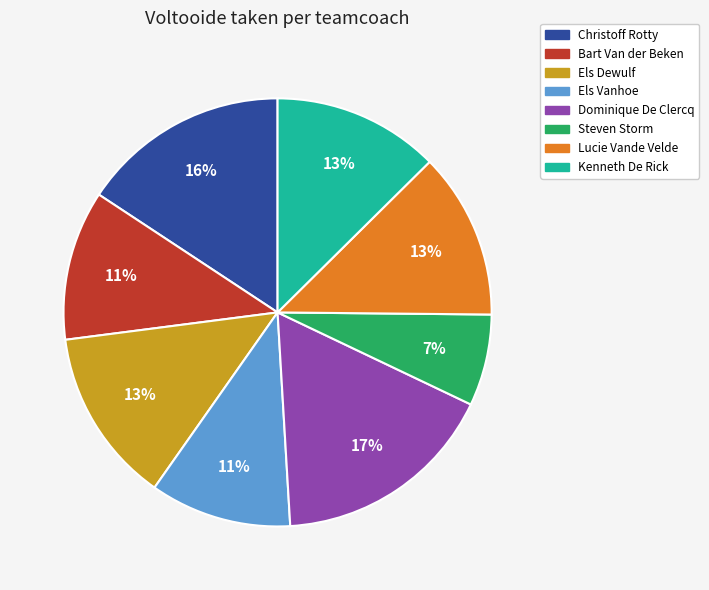

To the nearest percent, what percentage of the pie is Dominique De Clercq?

17%